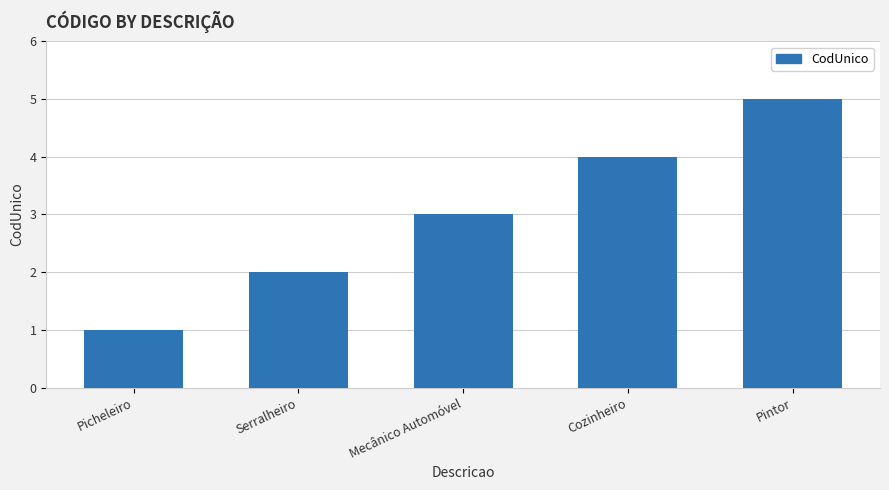

True or false: the data shows 4 at Mecânico Automóvel.

False